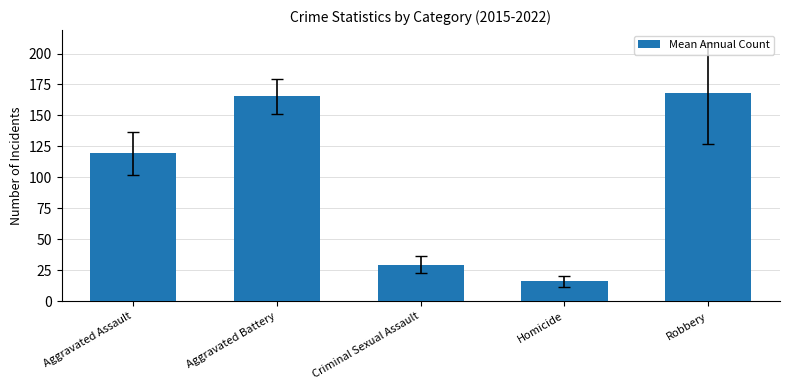

At which category does the chart reach its peak across all series?

Robbery